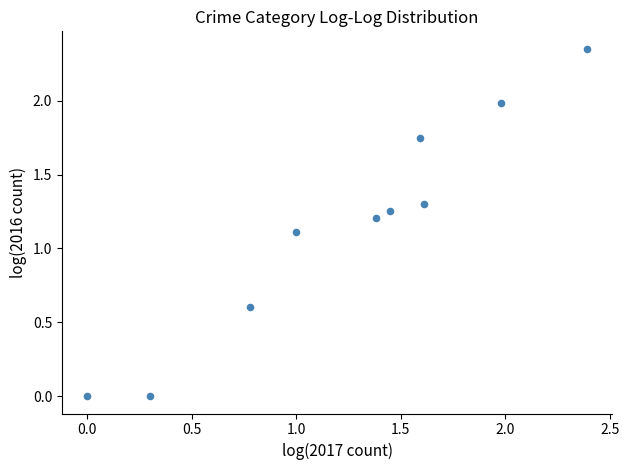

What Y value in the scatter plot is closest to 1?

1.1